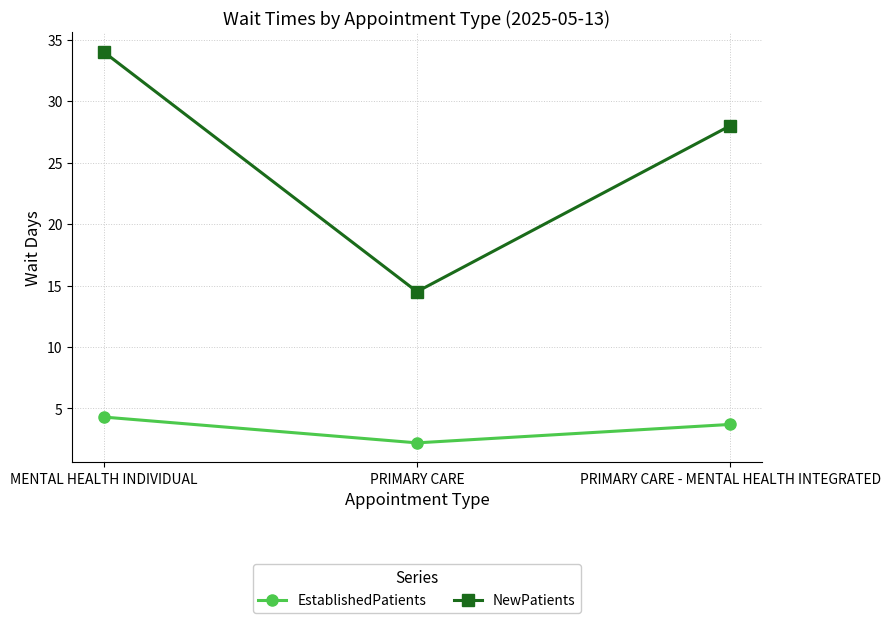

What is the minimum value for EstablishedPatients?

2.2